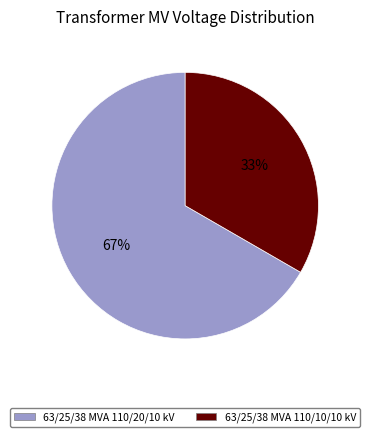

Do 63/25/38 MVA 110/20/10 kV and 63/25/38 MVA 110/10/10 kV together represent more than half of the pie?

Yes